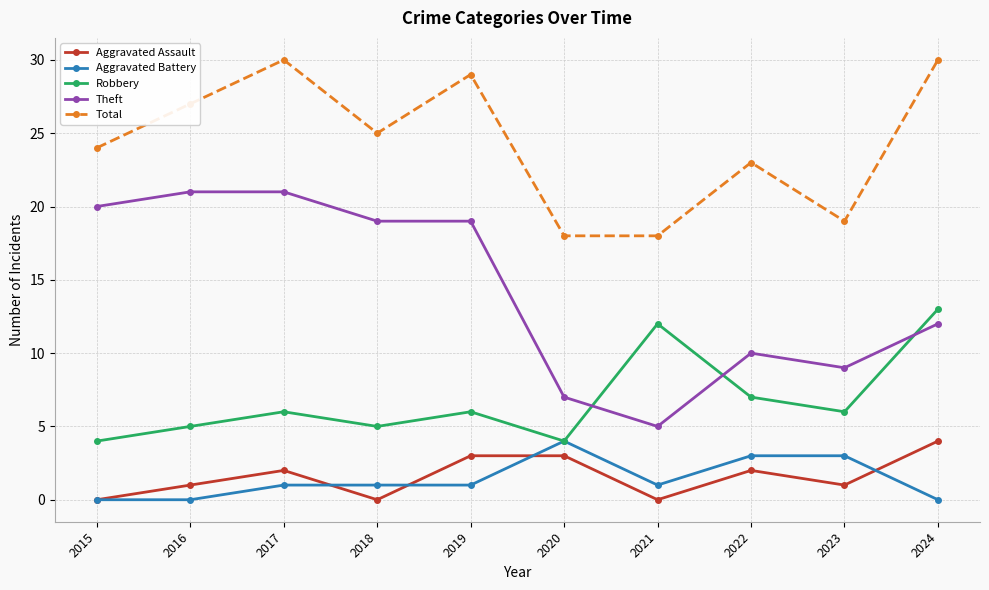

What is the minimum value for Robbery?

4